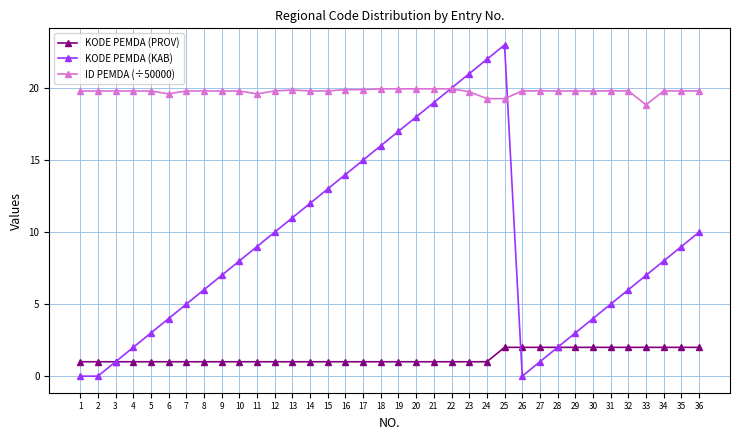

What is the minimum value for KODE PEMDA (PROV)?

1.0